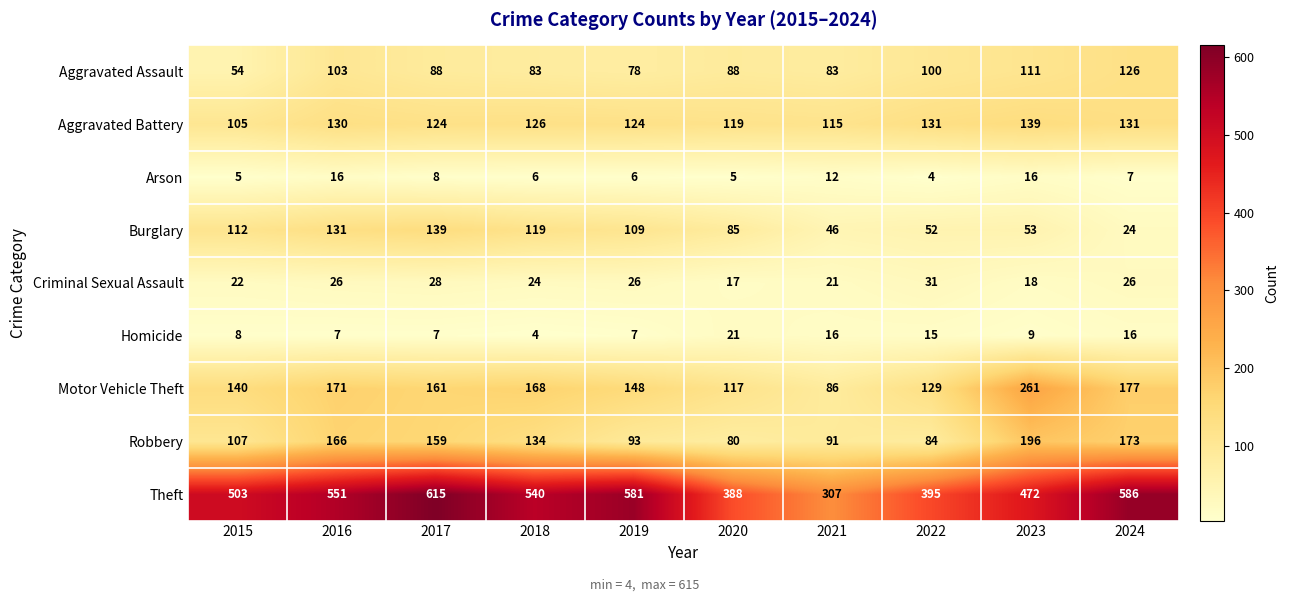

What is the smallest value displayed?

4